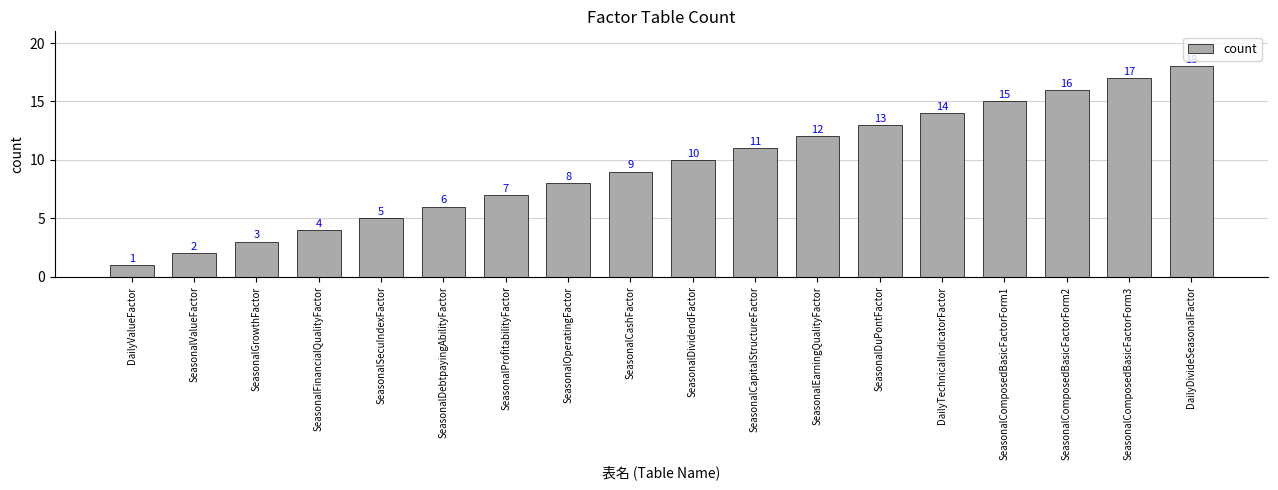

Reading right to left, extract all data points from this chart.

18	17	16	15	14	13	12	11	10	9	8	7	6	5	4	3	2	1